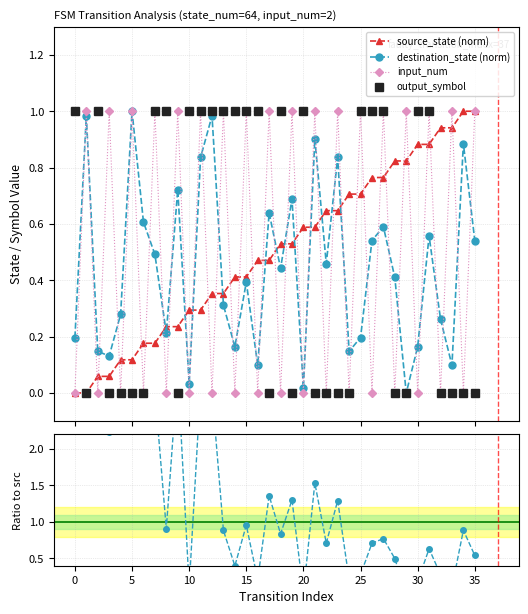

List the series in order of their peak value, lowest first.

source_state (norm), destination_state (norm), input_num, output_symbol, dst/src ratio